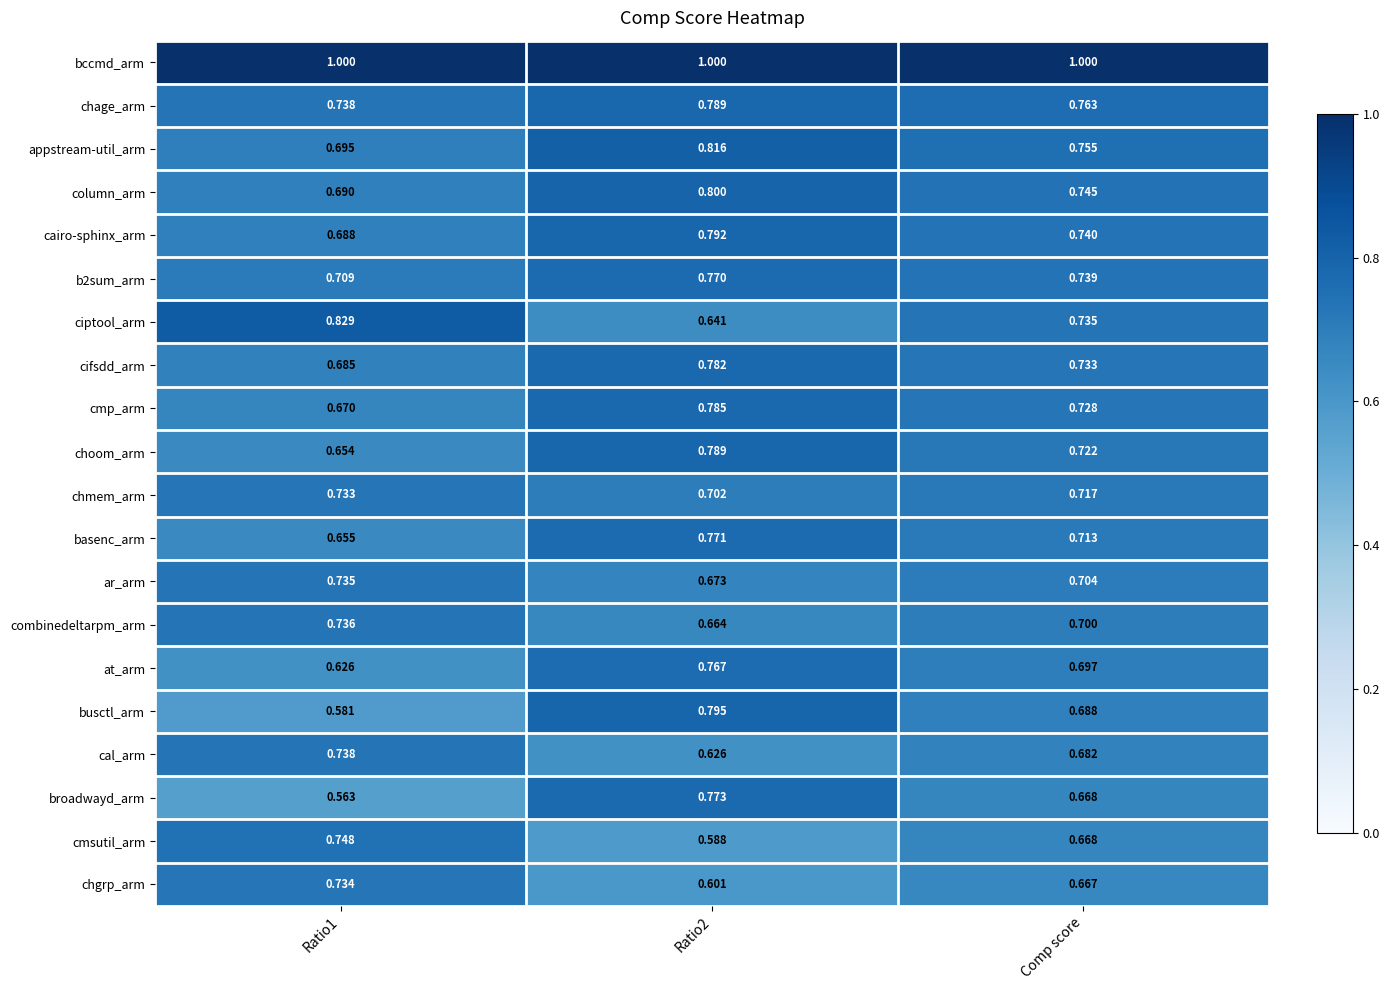

Between Ratio2 and Comp score, which series saw the biggest shift?

busctl_arm